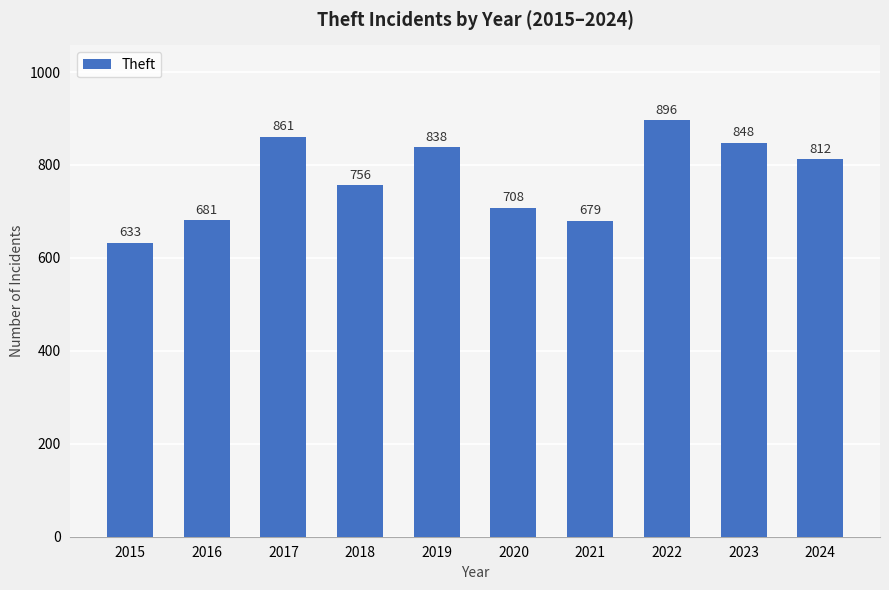

What is the difference between the maximum and second lowest values?

217